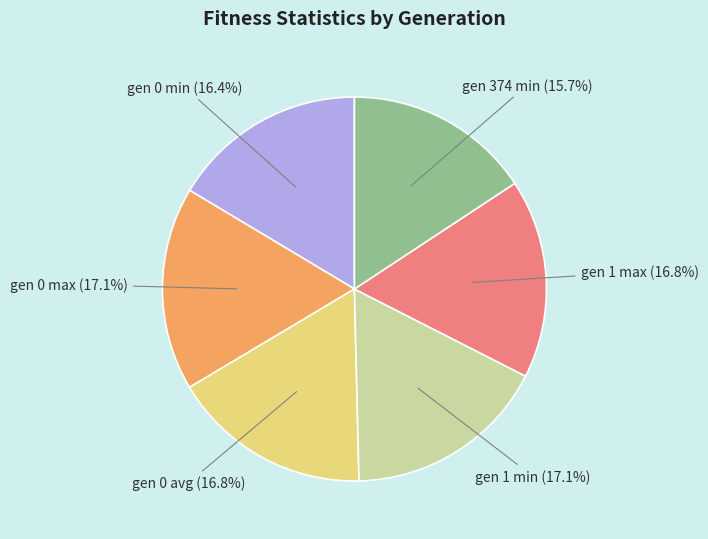

Does any single category account for the majority?

No